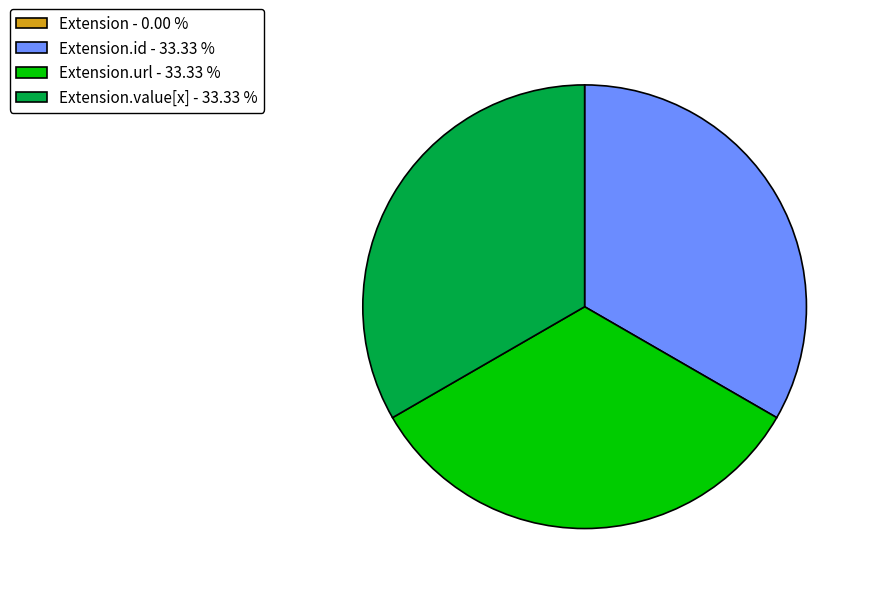

Does Extension.id - 33.33 % represent more than half of the total?

No